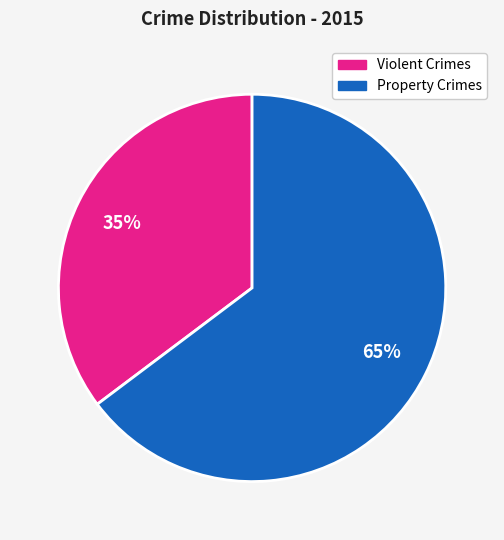

Is there a majority slice in this chart?

Yes